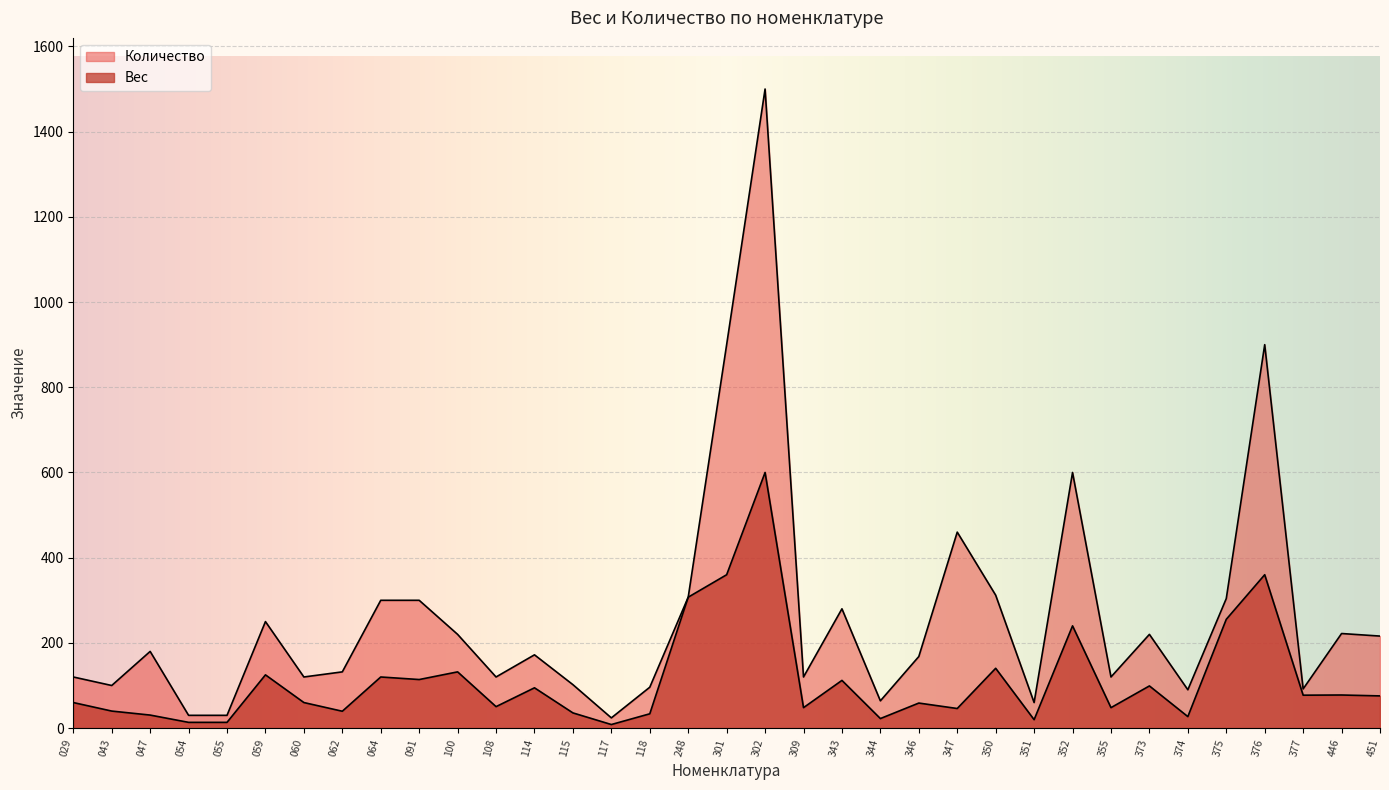

The Вес series shows 13.5 at 055. True or false?

True